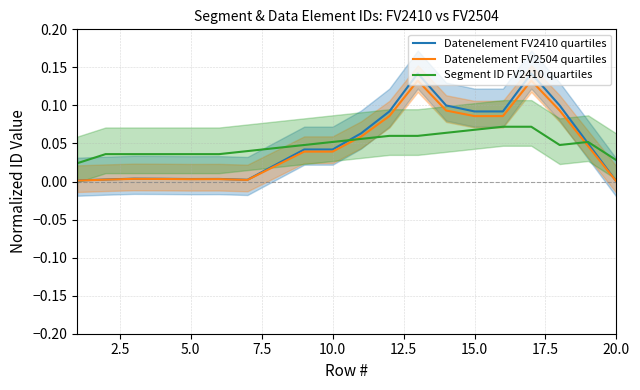

In Segment ID FV2410 quartiles, how many points are lower than both neighbors (excluding endpoints)?

1